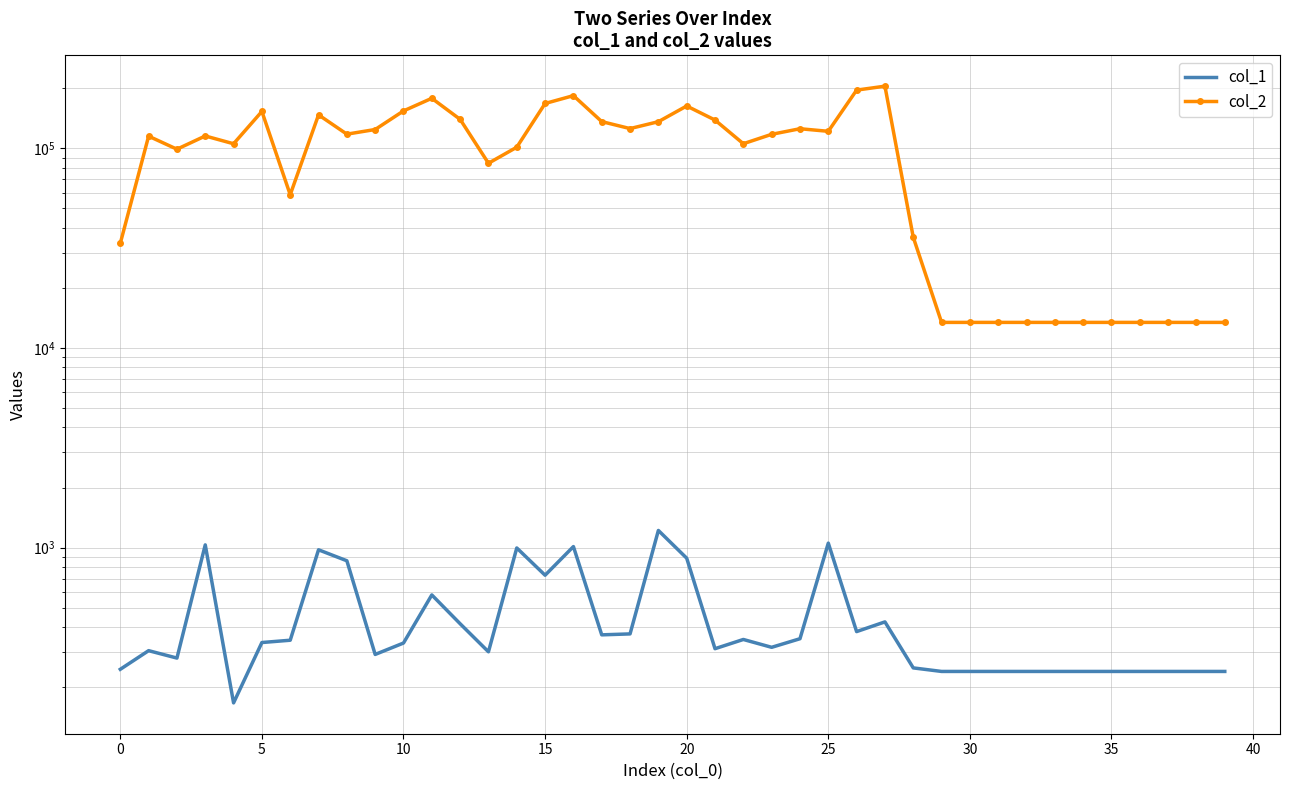

How many lines are shown in the chart?

2